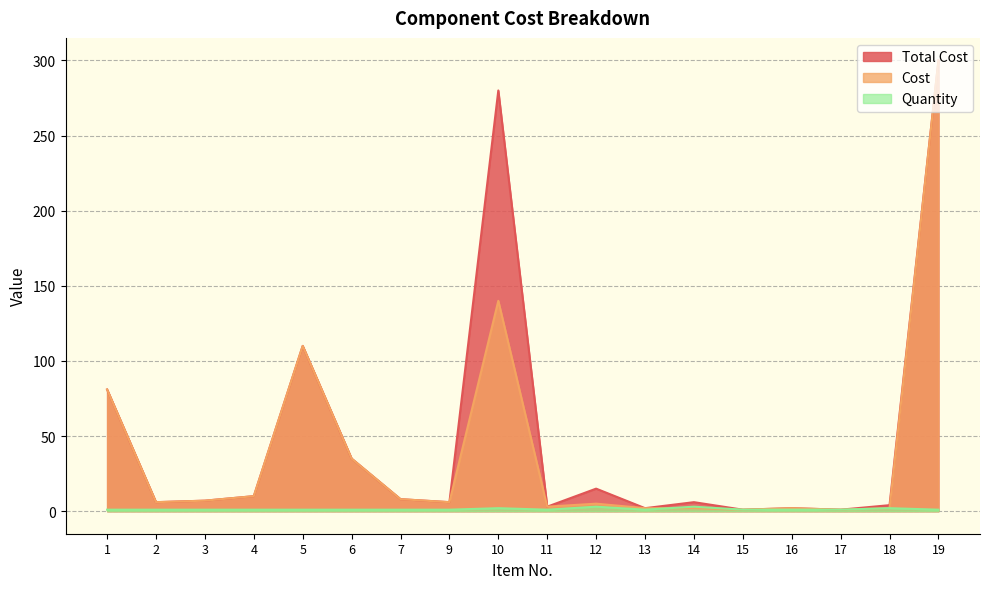

Which series has the widest spread of values?

Total Cost